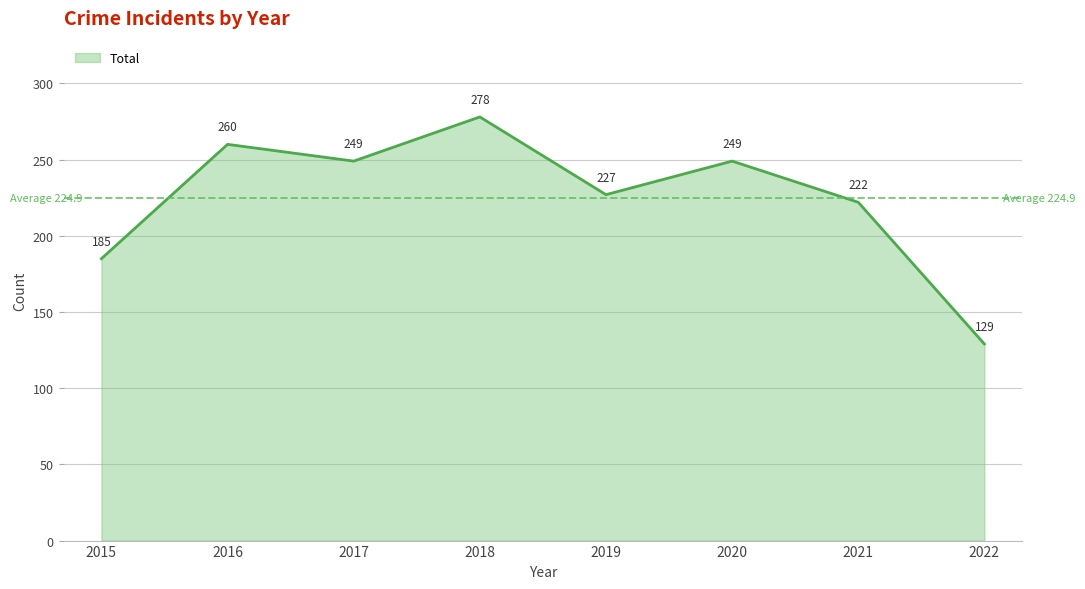

The chart shows a value of 121 at 2018. True or false?

False